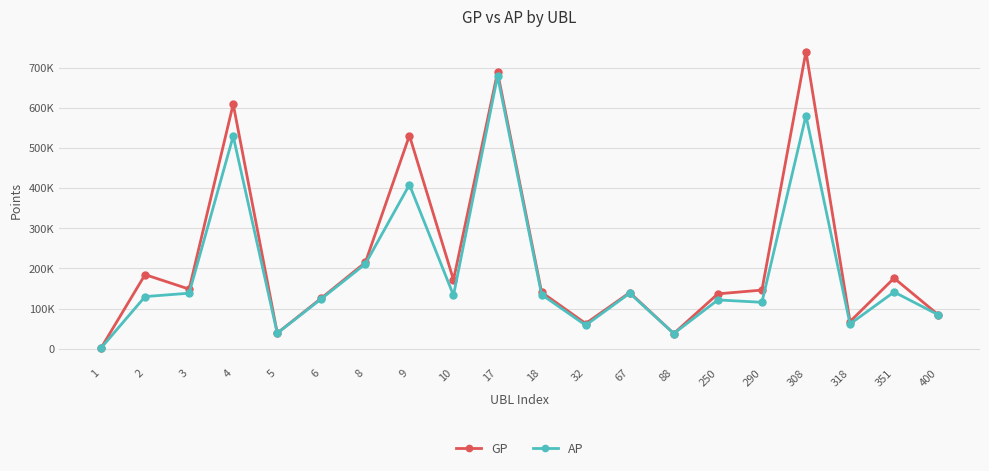

What are all the series names shown in the legend?

GP, AP